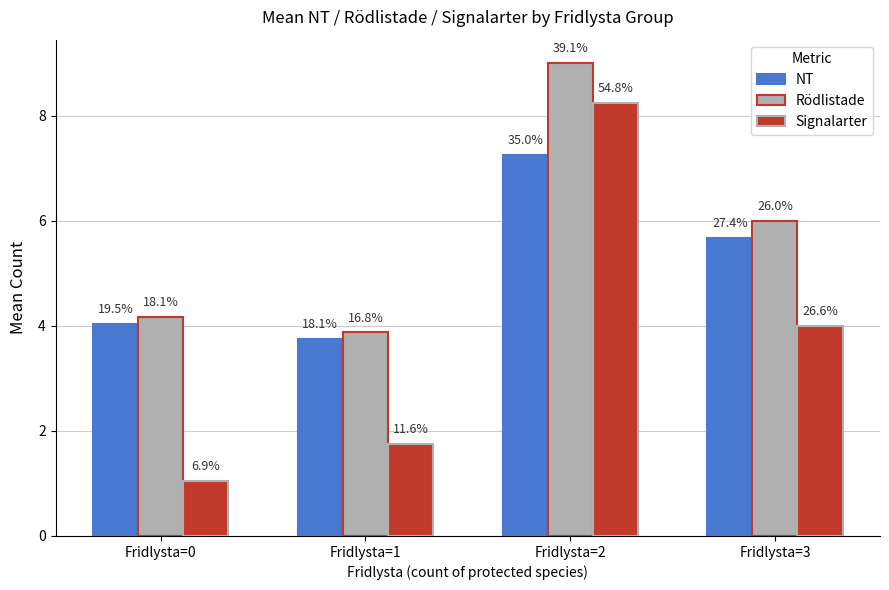

What are all the series names shown in the legend?

NT, Rödlistade, Signalarter